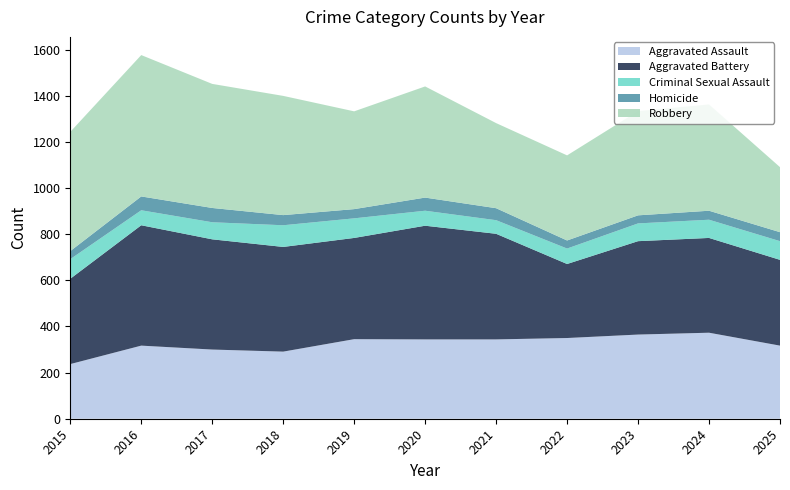

Reading left to right, extract all data points from this chart.

Aggravated Assault: 2015=237	2016=317	2017=300	2018=291	2019=345	2020=344	2021=344	2022=350	2023=365	2024=373	2025=317
Aggravated Battery: 2015=370	2016=522	2017=478	2018=454	2019=439	2020=493	2021=458	2022=321	2023=405	2024=411	2025=372
Criminal Sexual Assault: 2015=85	2016=65	2017=74	2018=94	2019=85	2020=65	2021=59	2022=67	2023=77	2024=79	2025=81
Homicide: 2015=35	2016=60	2017=62	2018=44	2019=40	2020=57	2021=52	2022=35	2023=35	2024=39	2025=39
Robbery: 2015=517	2016=613	2017=538	2018=517	2019=424	2020=482	2021=369	2022=369	2023=452	2024=461	2025=282